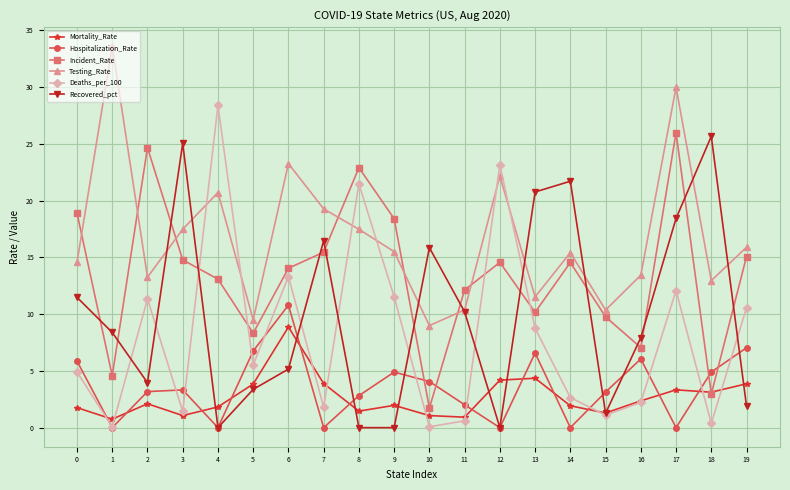

Rank the series at 2 from lowest to highest value.

Mortality_Rate, Hospitalization_Rate, Recovered_pct, Deaths_per_100, Testing_Rate, Incident_Rate